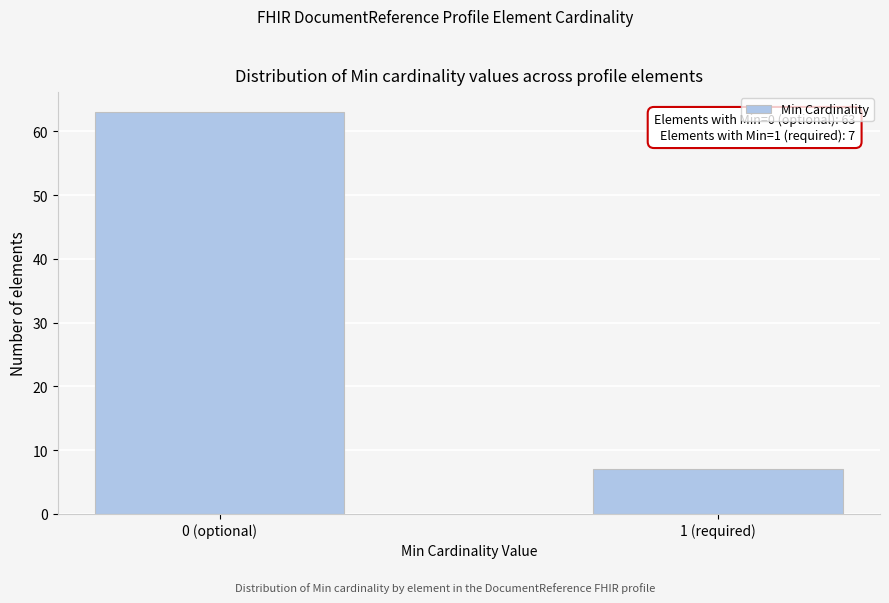

Reading right to left, extract all data points from this chart.

7	63